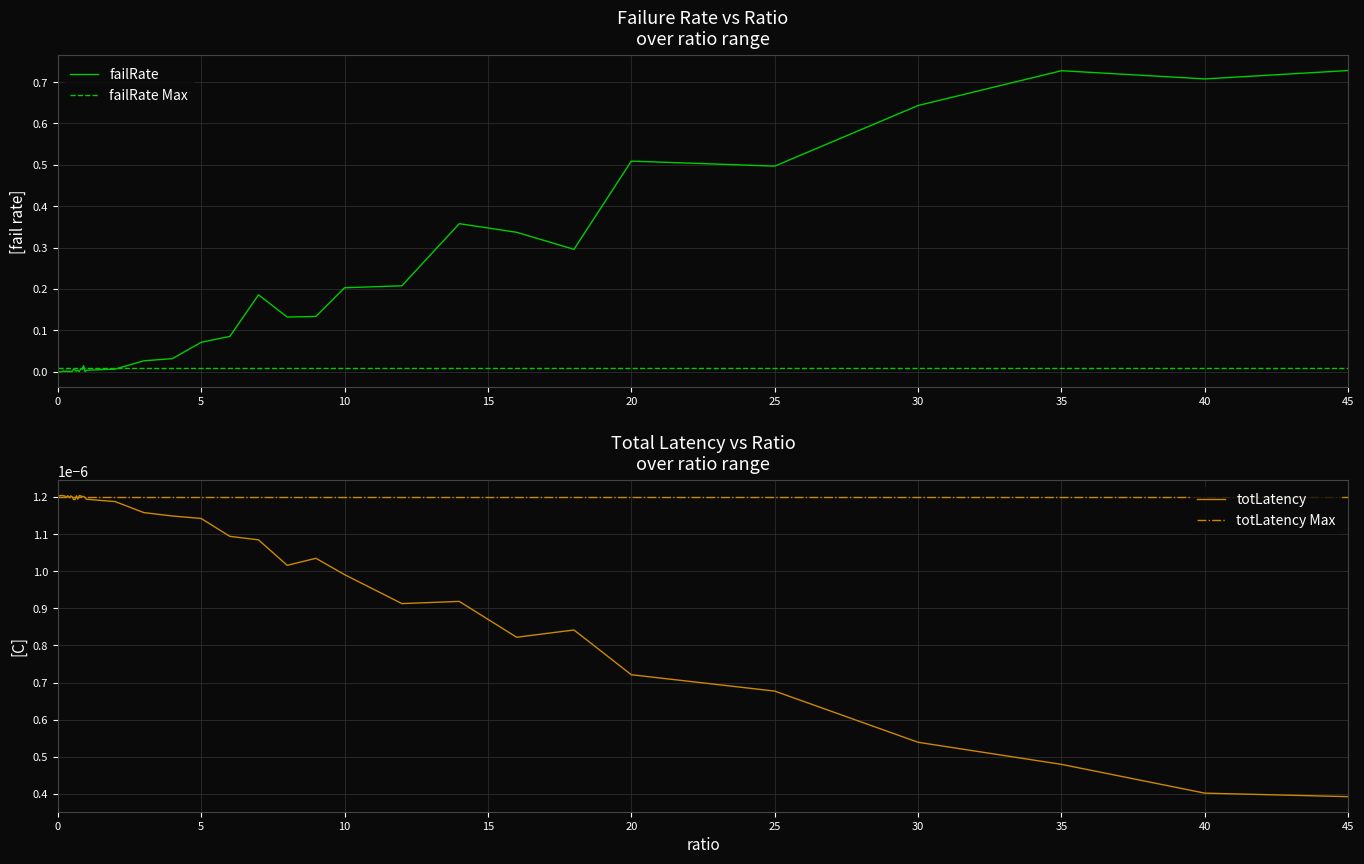

The totLatency series shows 0.0 at 25. True or false?

True